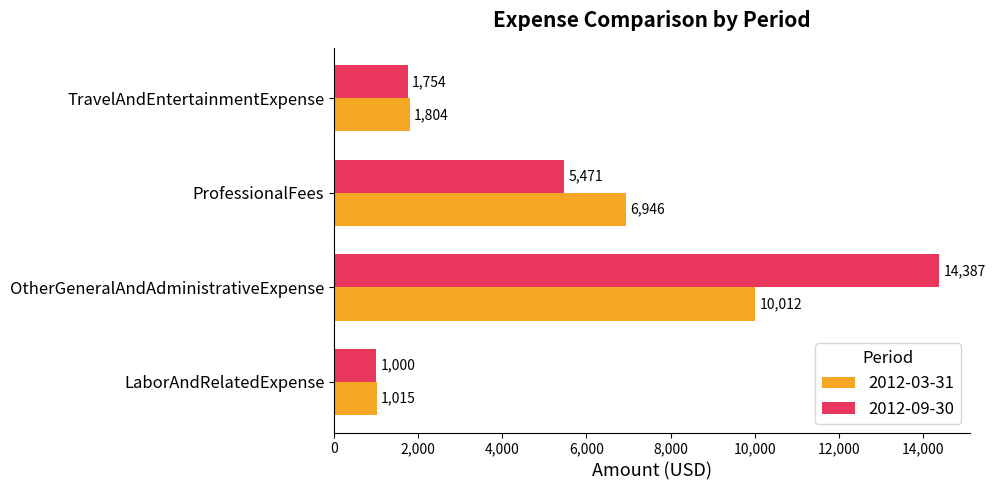

Count the number of data series in this chart.

2